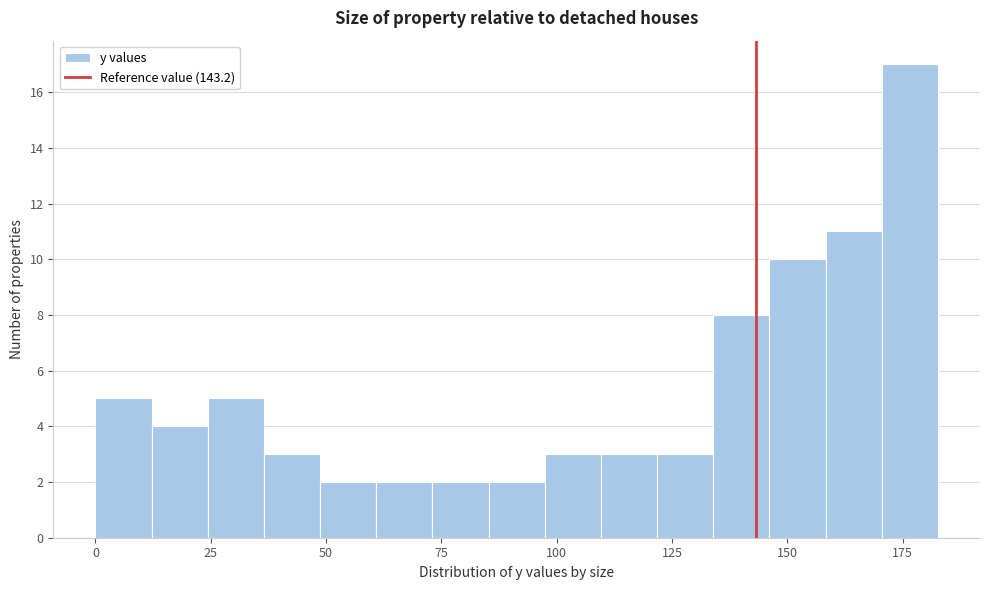

Read against the x-axis, roughly where is the centre of the tallest bar?

175